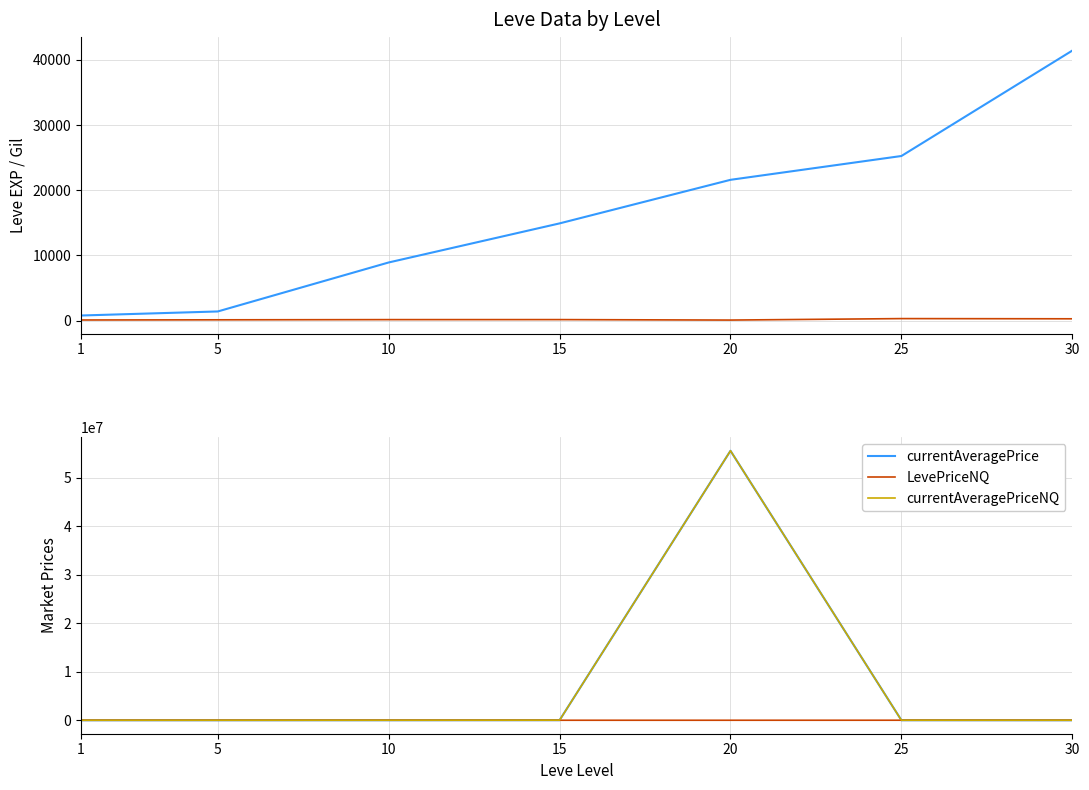

True or false: Leve EXP and LevePriceNQ intersect in this chart.

False